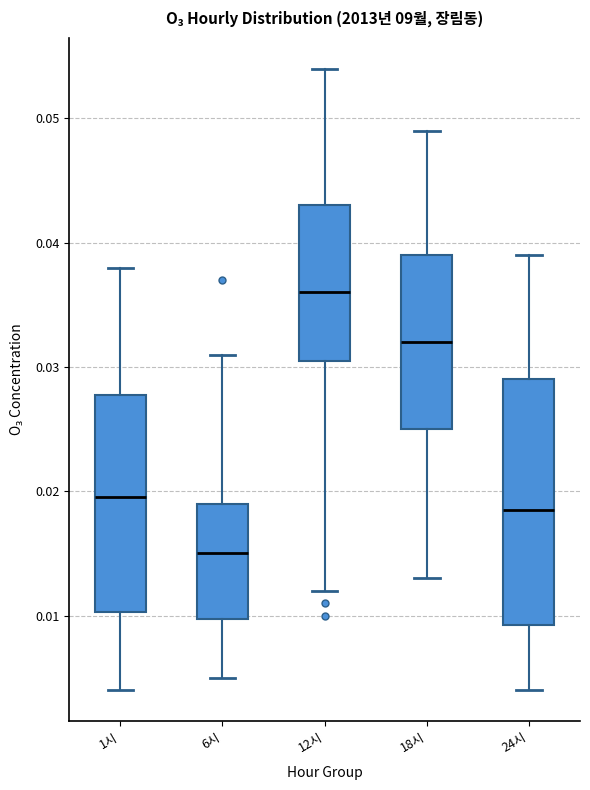

Comparing the boxes themselves (not the whiskers), which one is the tallest?

24시